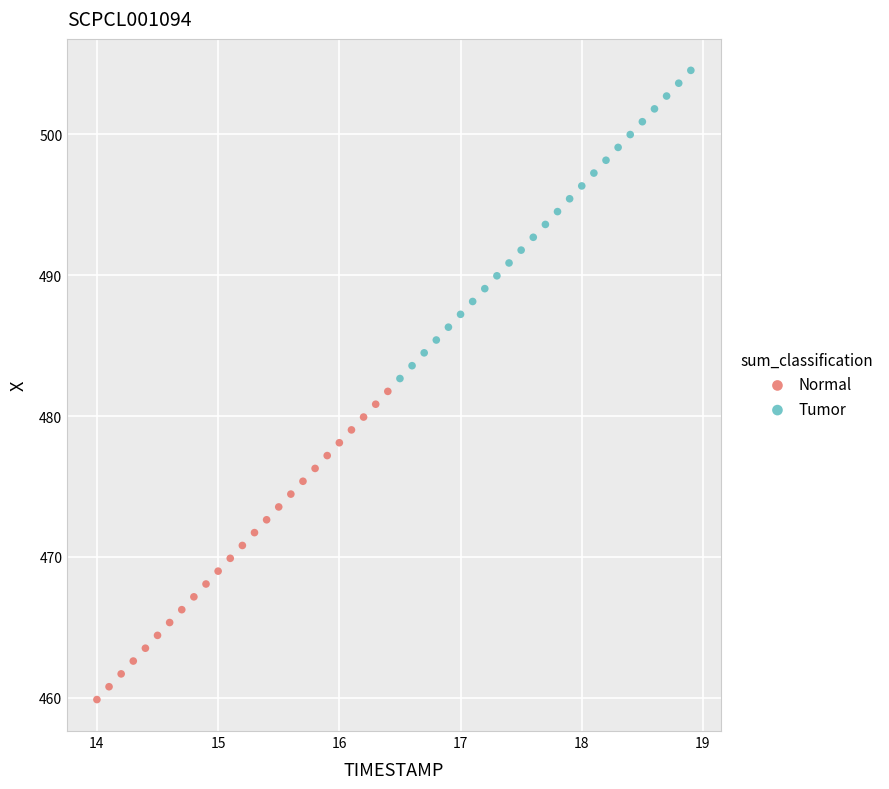

Which series has the largest Y range (max minus min)?

Normal